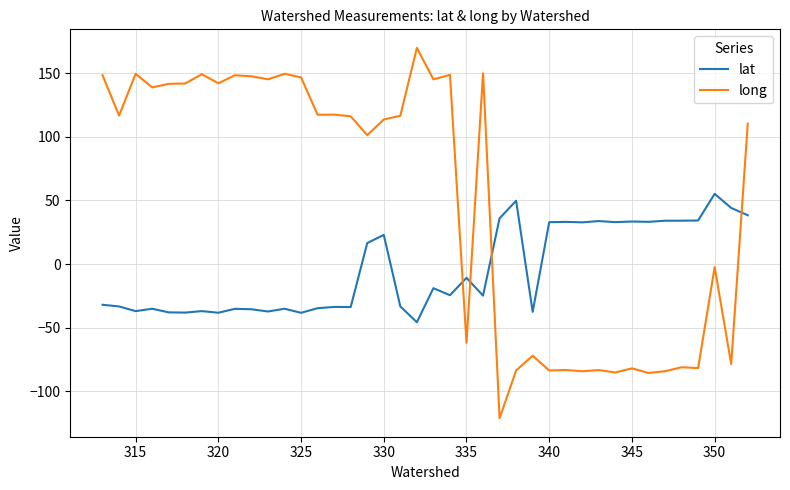

How many values in the lat series exceed -24?

19